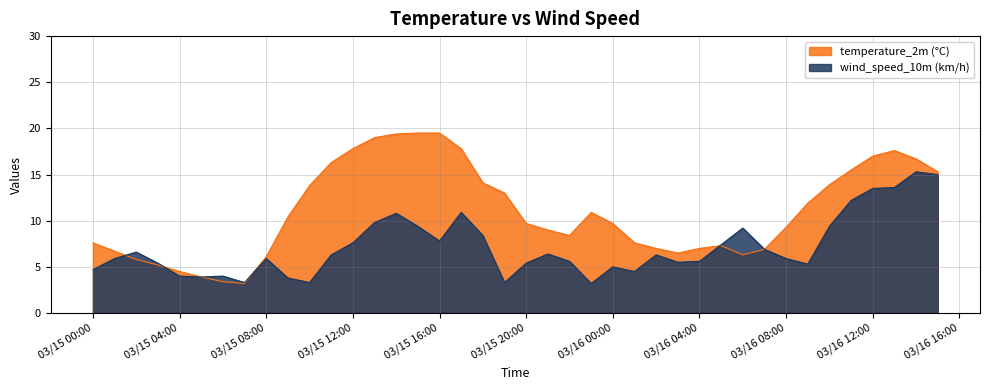

How many interior local valleys does the temperature_2m (°C) series have?

4